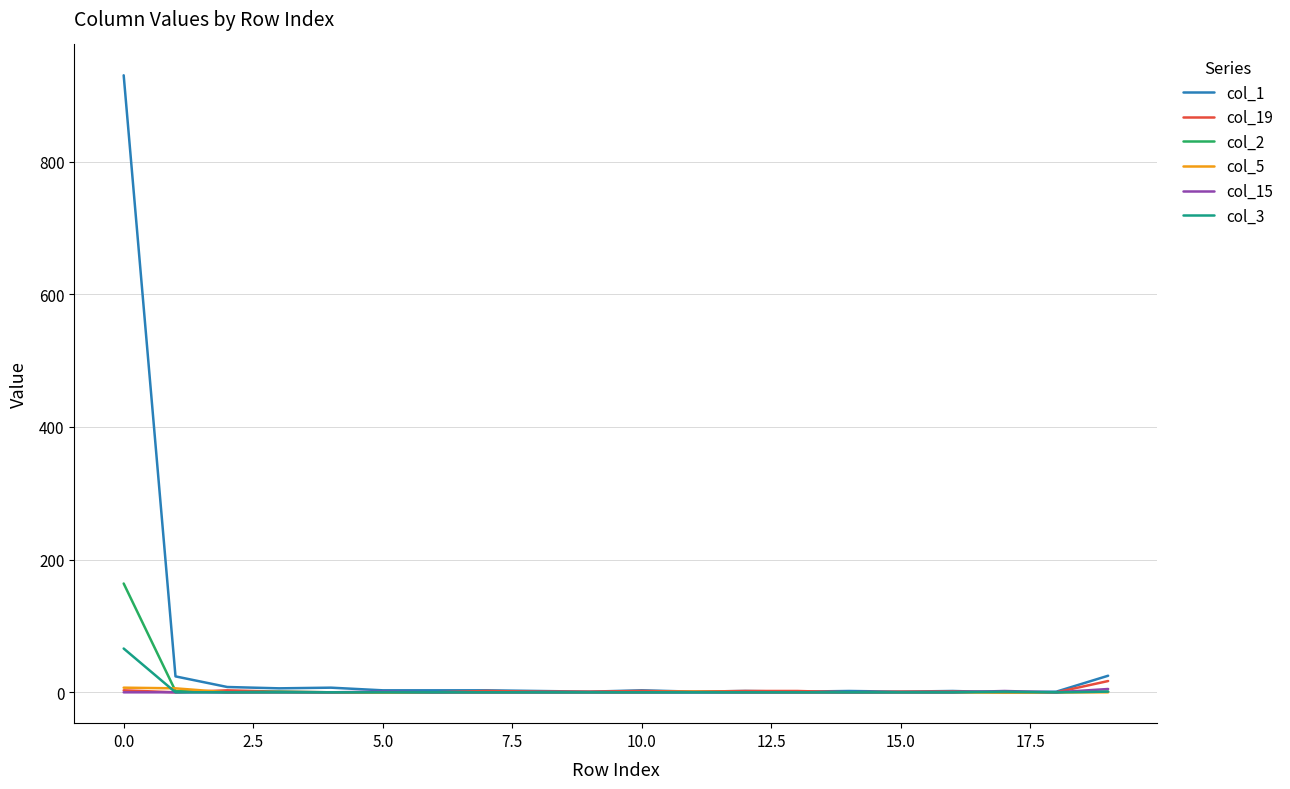

Which series has the largest total across all categories?

col_1